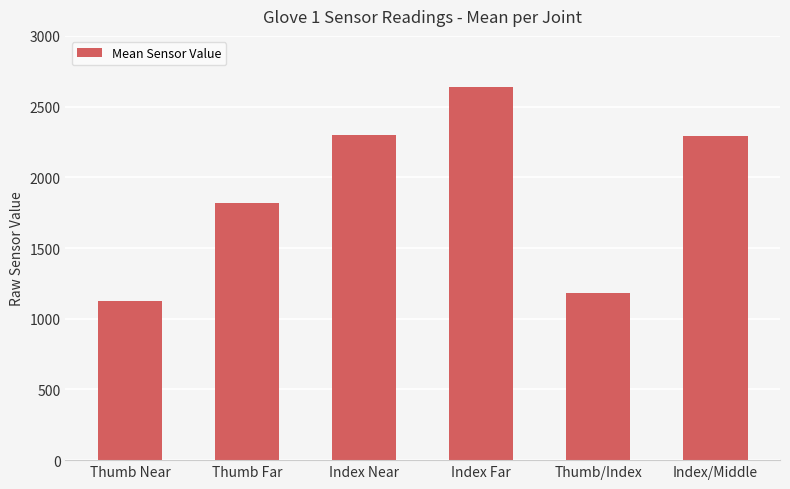

What is the value of the 3rd bar from the left?

2301.1